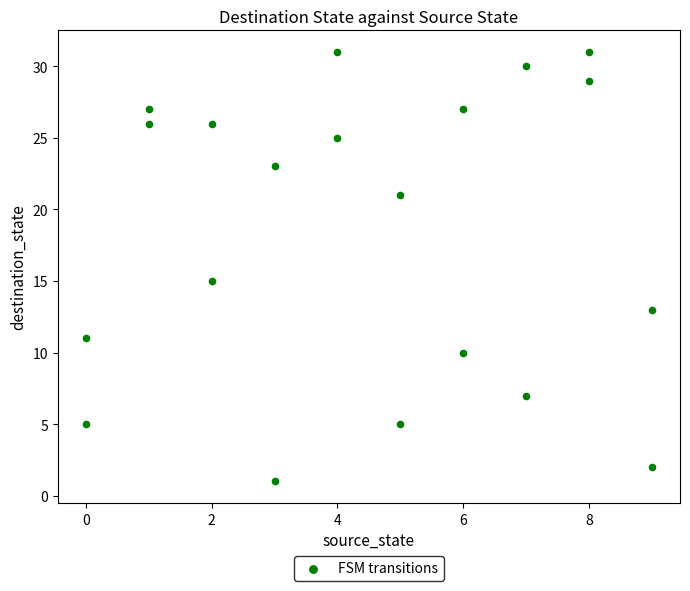

What is the range of X values (max minus min)?

9